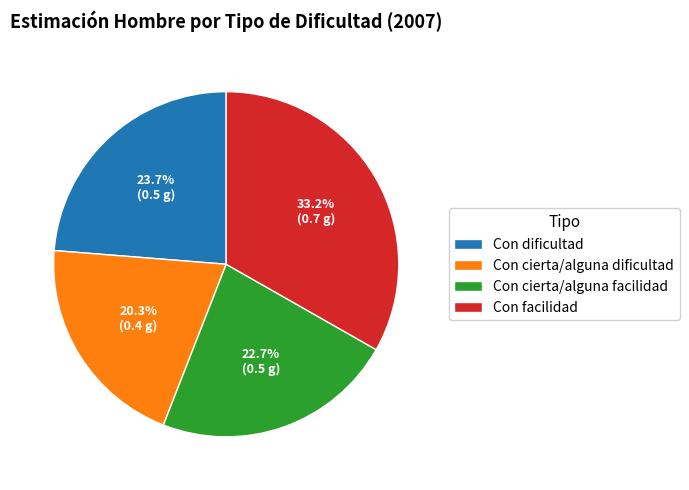

Does any single category account for the majority?

No